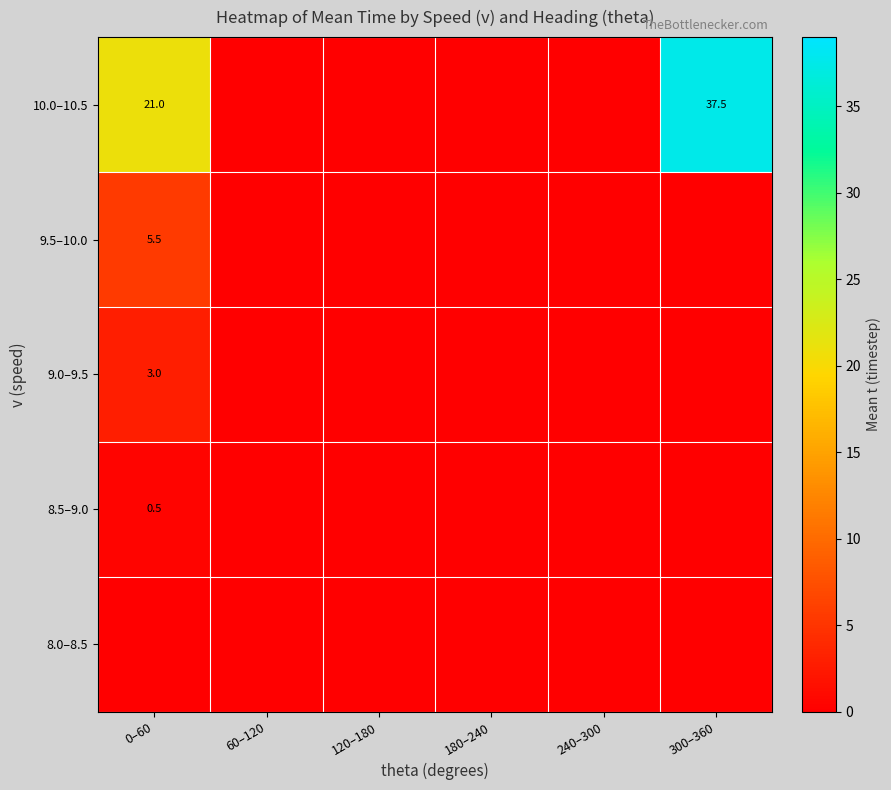

What is the maximum value shown in the chart?

37.5